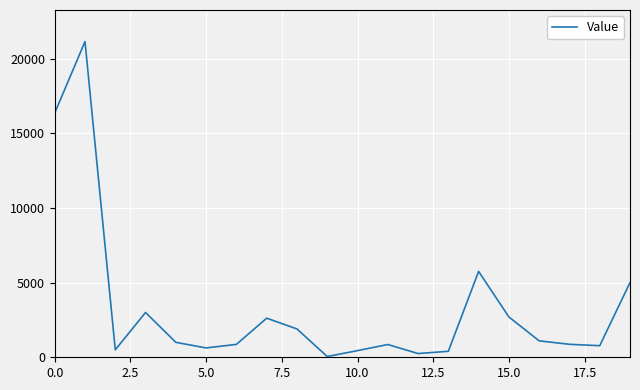

What is the greatest value displayed?

21137